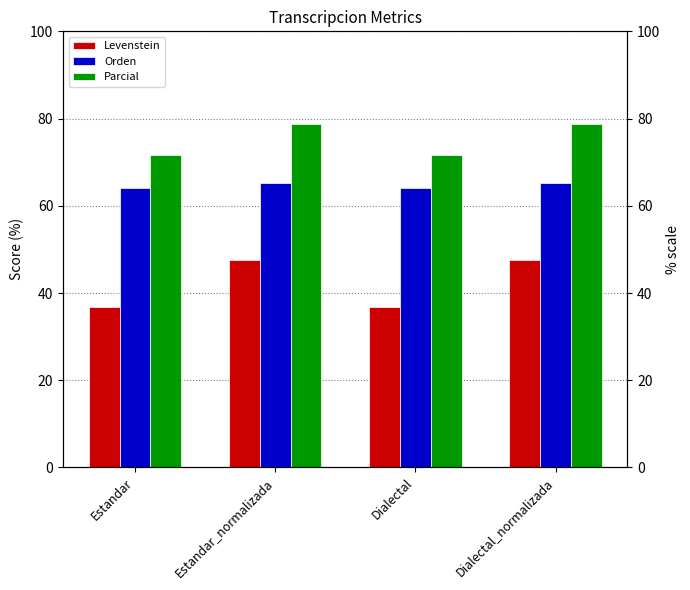

What position from the right is Estandar_normalizada?

3